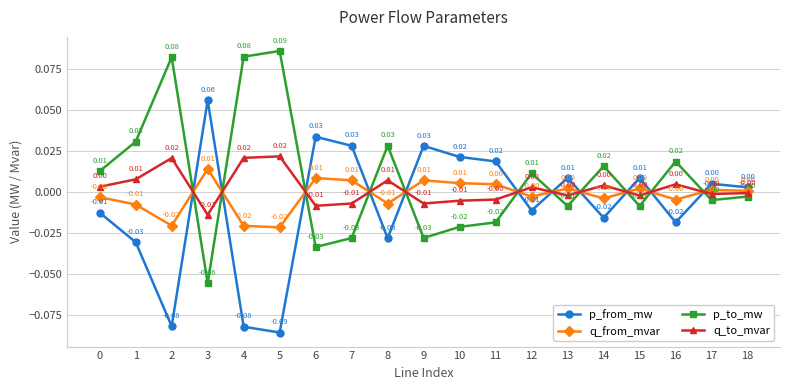

How many times do q_from_mvar and p_from_mw cross each other?

11